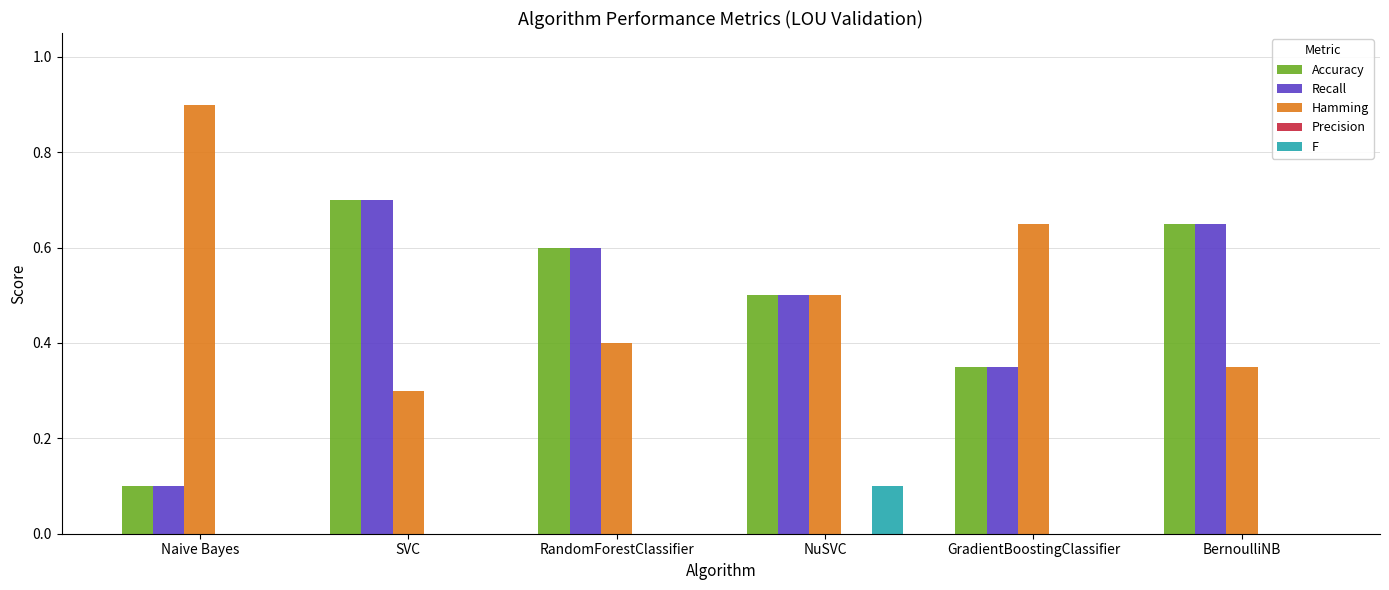

Is the value of Accuracy at BernoulliNB greater than the value of F at RandomForestClassifier?

Yes